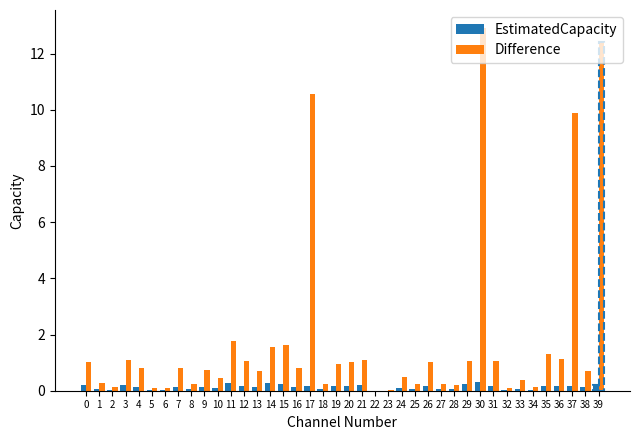

At which category is the sum across all series the highest?

30